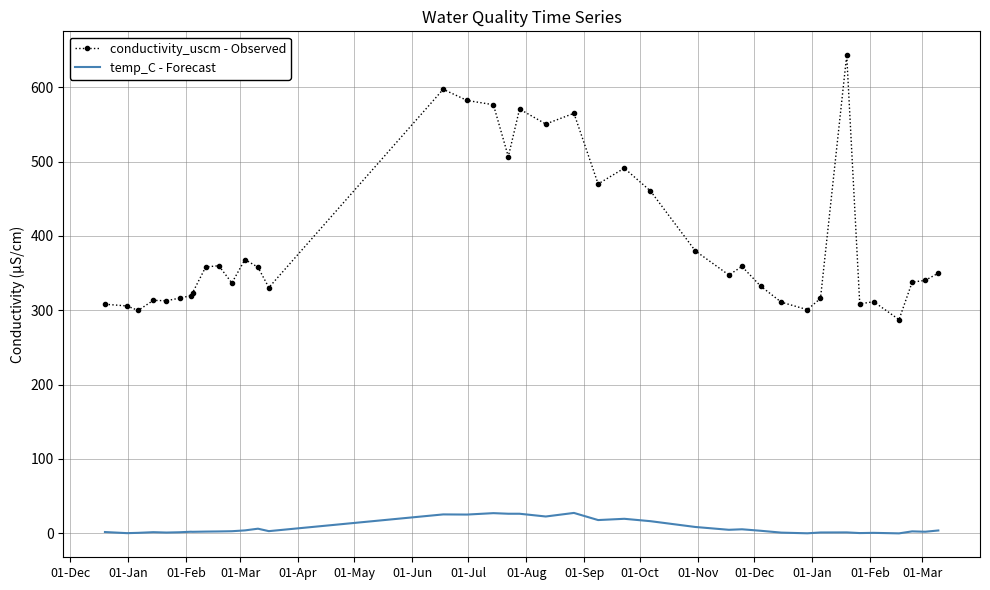

What are all the series names shown in the legend?

conductivity_uscm - Observed, temp_C - Forecast